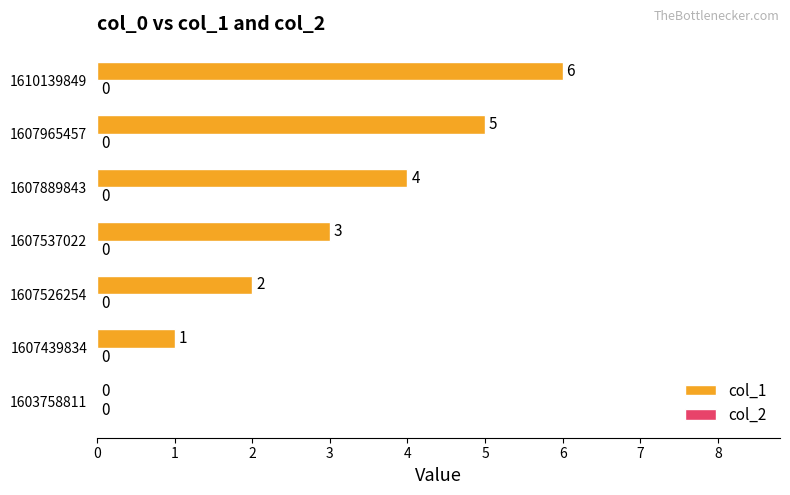

Which category has the highest value across all series?

1610139849